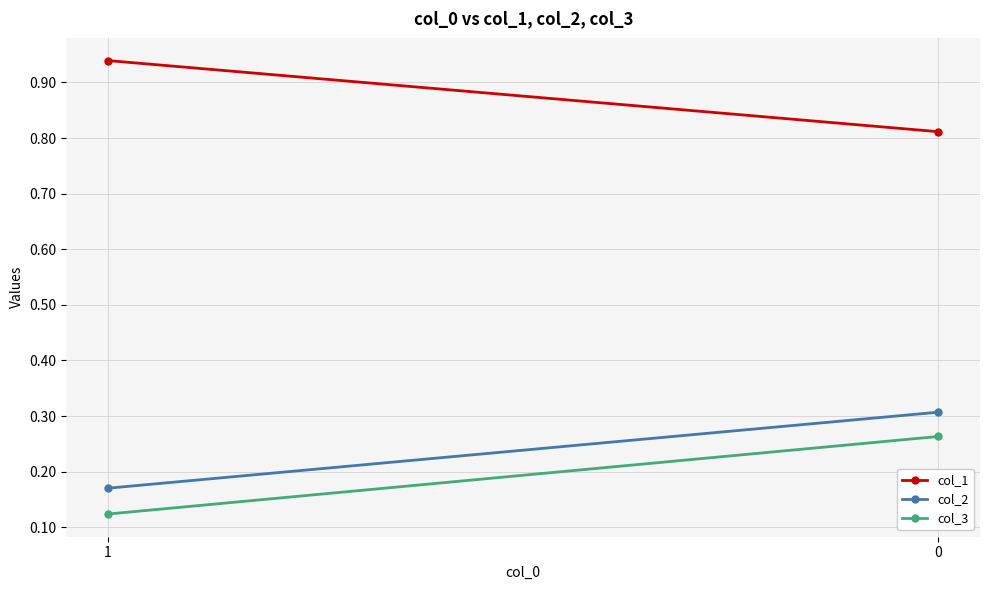

True or false: col_1 has a value of 0.8 at 0.

True